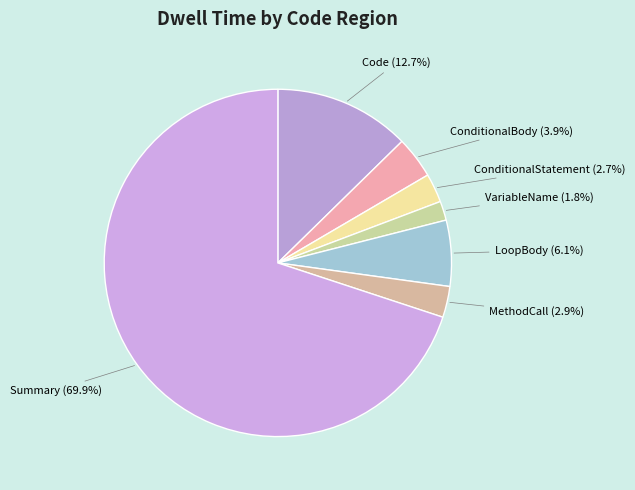

What is the ratio of the value at ConditionalBody to the value at VariableName?

2.2